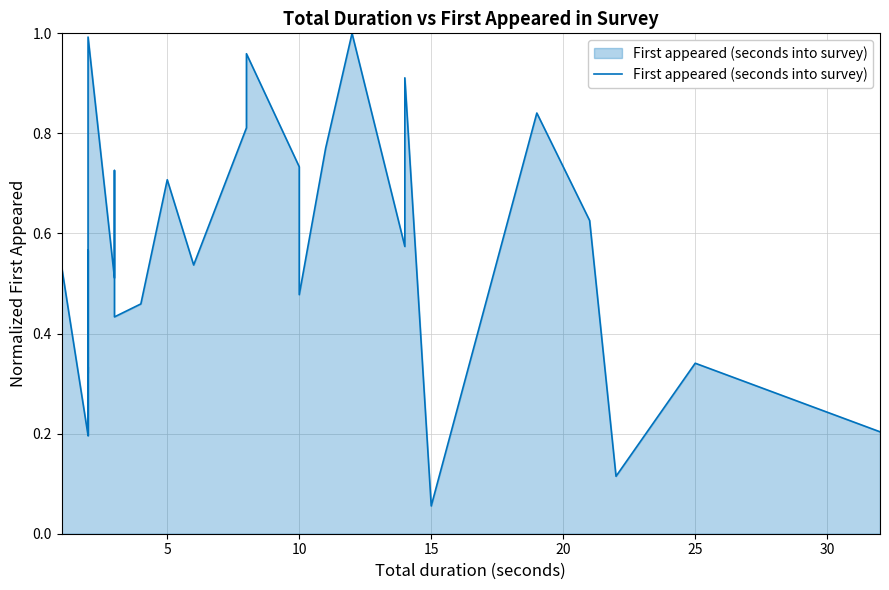

How many points are lower than both their immediate neighbors (excluding endpoints)?

10